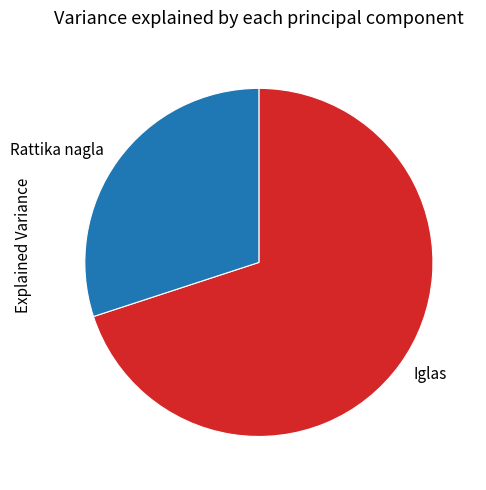

Is there a majority slice in this chart?

Yes